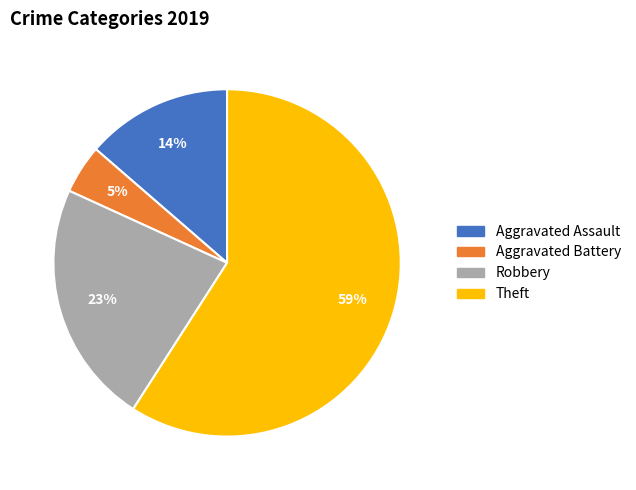

To the nearest percent, what percentage of the pie is Aggravated Battery?

5%